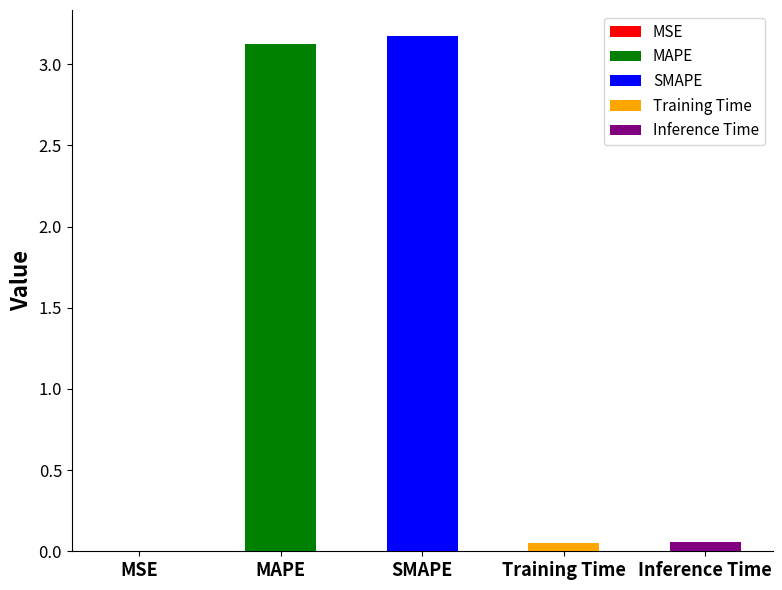

What is the value of the 2nd bar from the left?

3.1